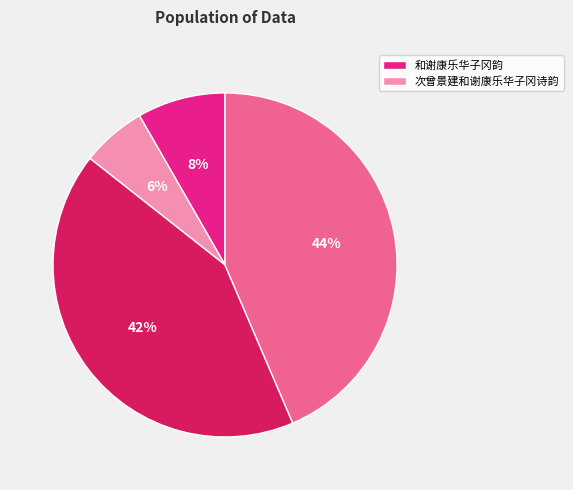

Is there any slice that represents more than half of the pie?

No